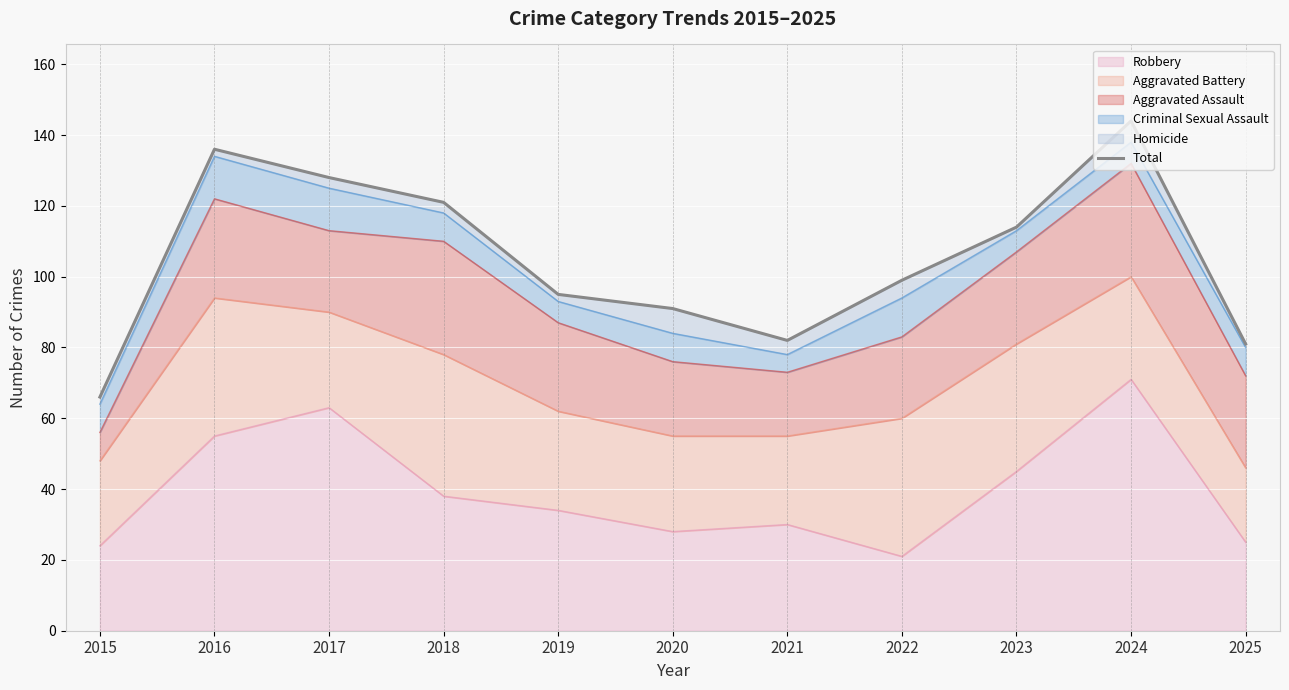

The value at 2015 is 44. True or false?

False